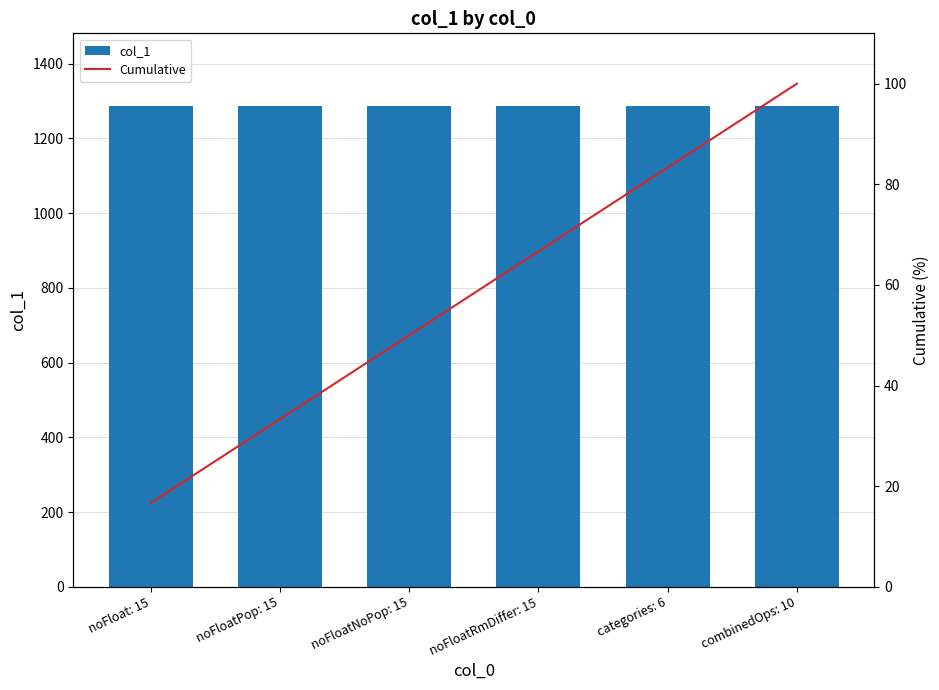

Which category has the lowest value in the col_1 series?

noFloat: 15